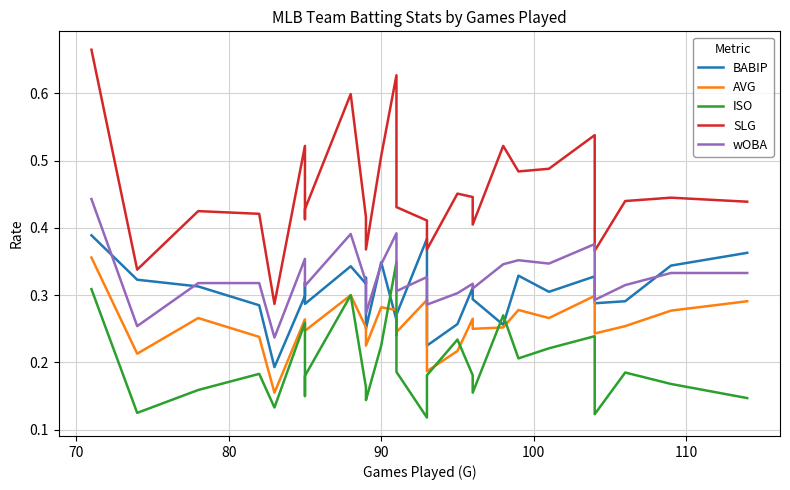

In BABIP, how many points are higher than both neighbors (excluding endpoints)?

8